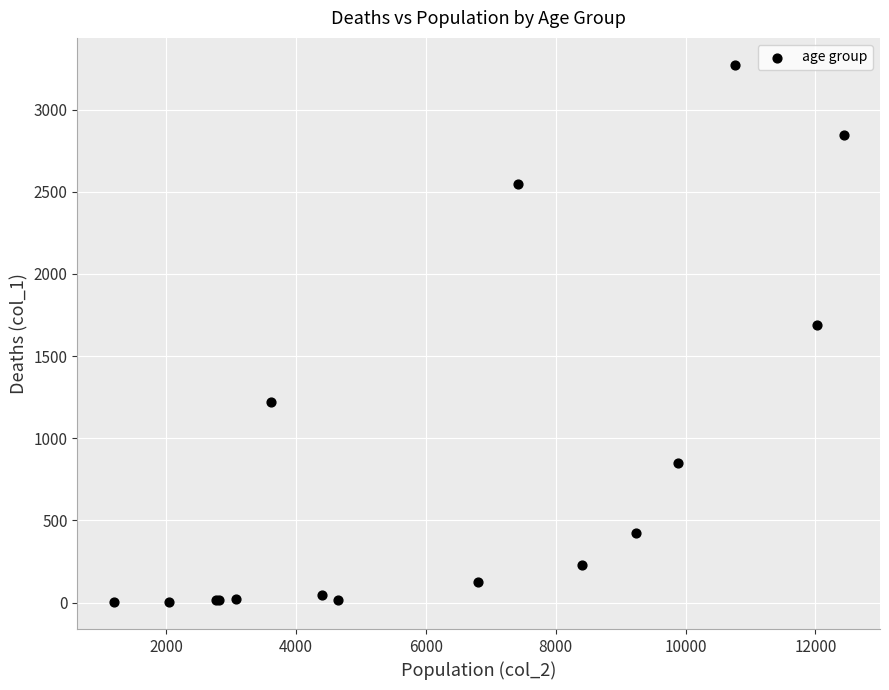

What Y value in the scatter plot is closest to 1638?

1690